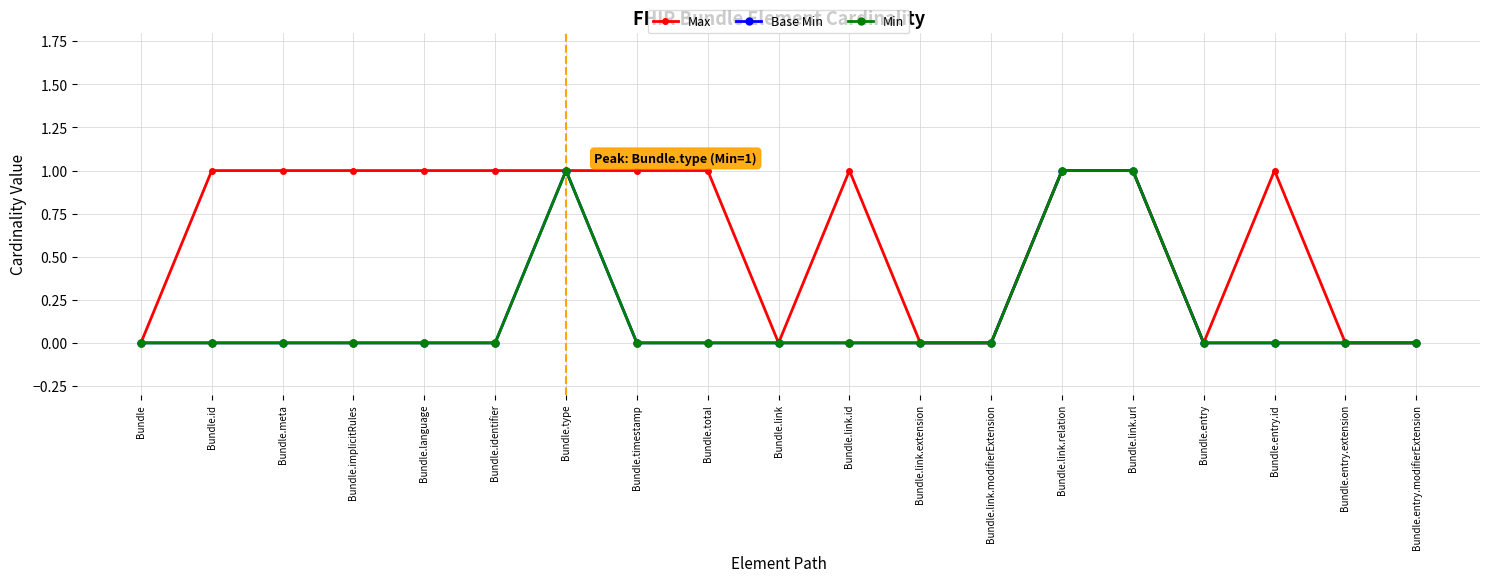

The Base Min series shows 0 at Bundle.link. True or false?

True